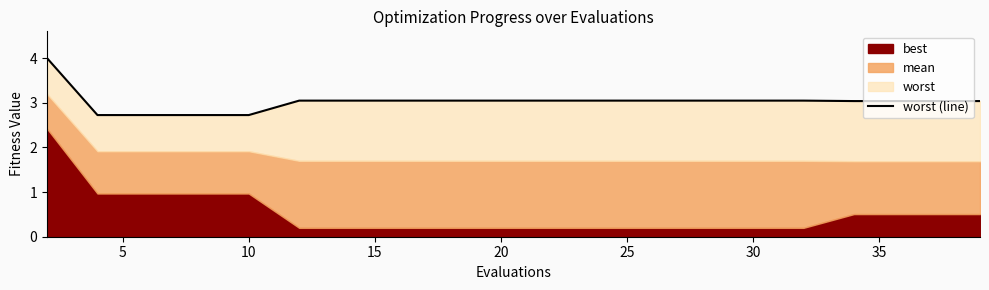

How many data points does each series have?

20